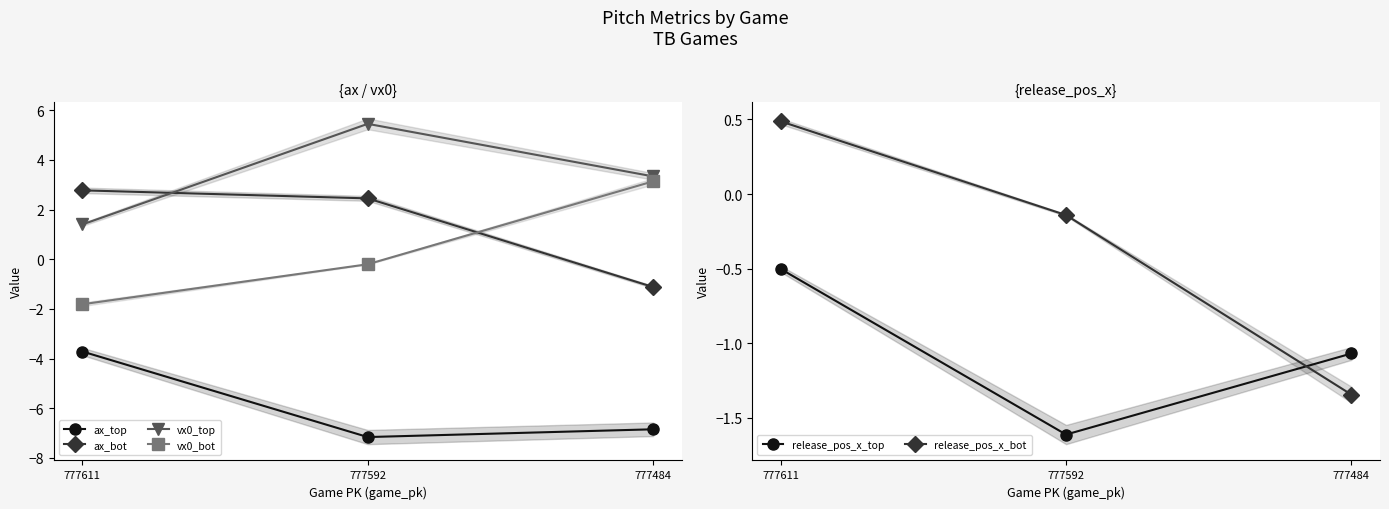

Which category has the lowest value in the ax_top series?

777592